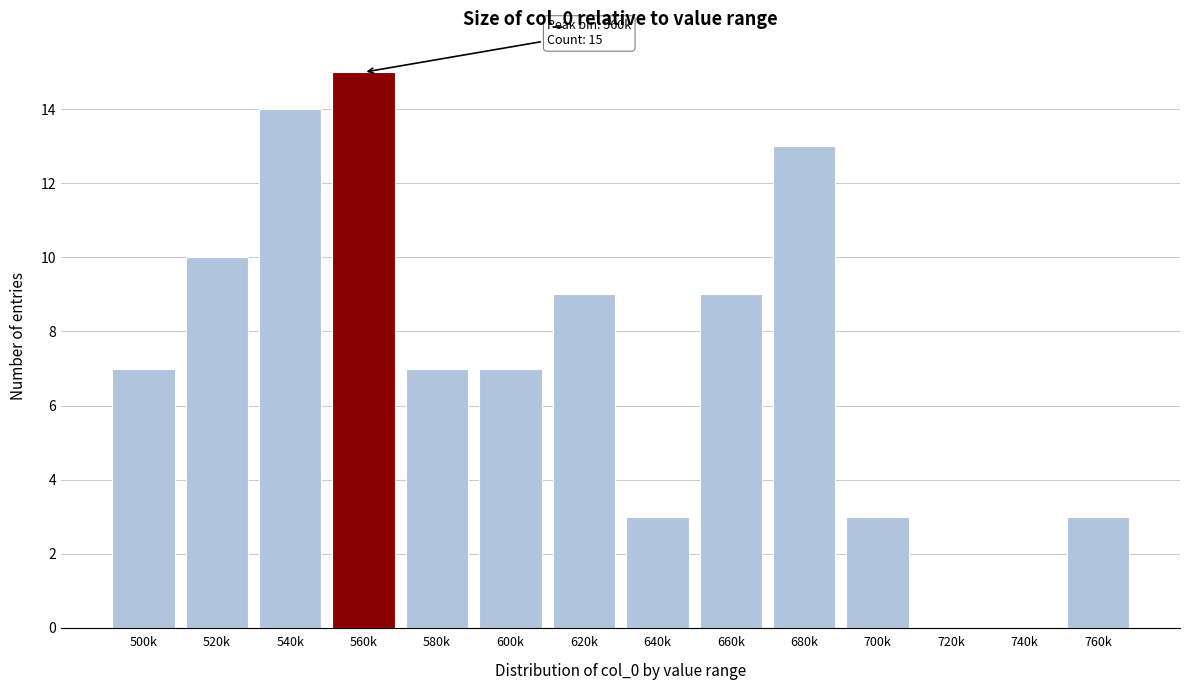

Reading left to right, transcribe all the data shown in this chart.

500k=7	520k=10	540k=14	560k=15	580k=7	600k=7	620k=9	640k=3	660k=9	680k=13	700k=3	720k=0	740k=0	760k=3